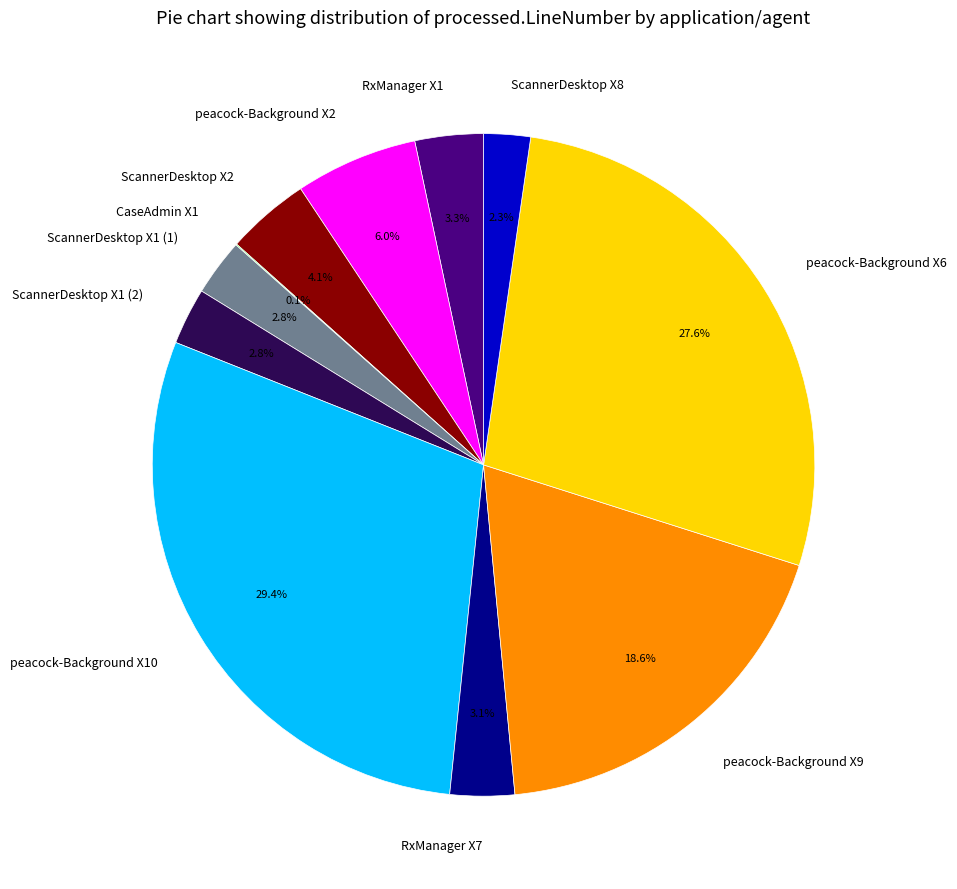

Does any single category account for the majority?

No